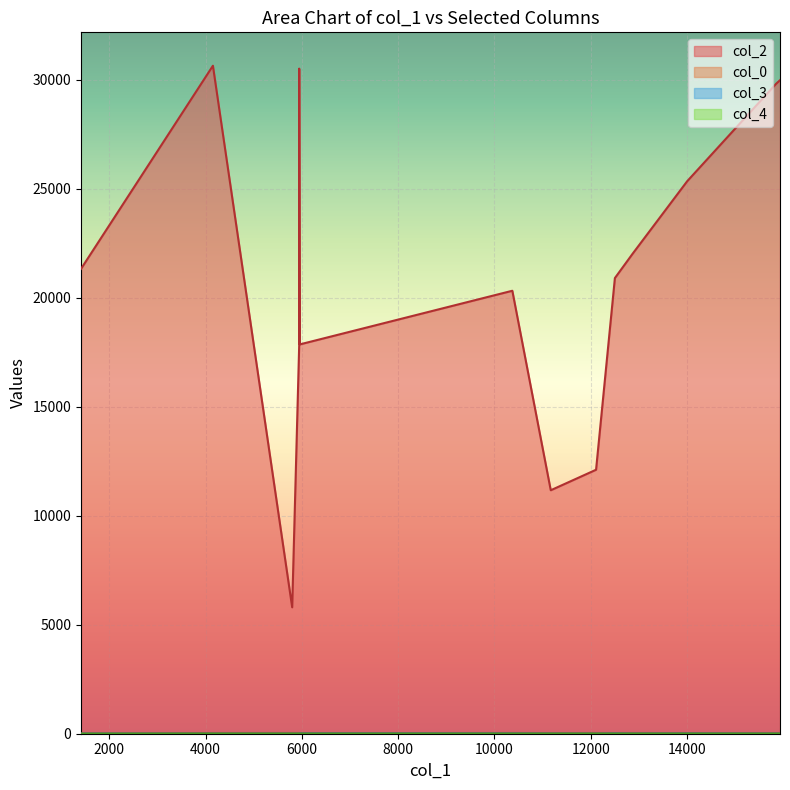

List the series in order of their peak value, lowest first.

col_4, col_3, col_0, col_2